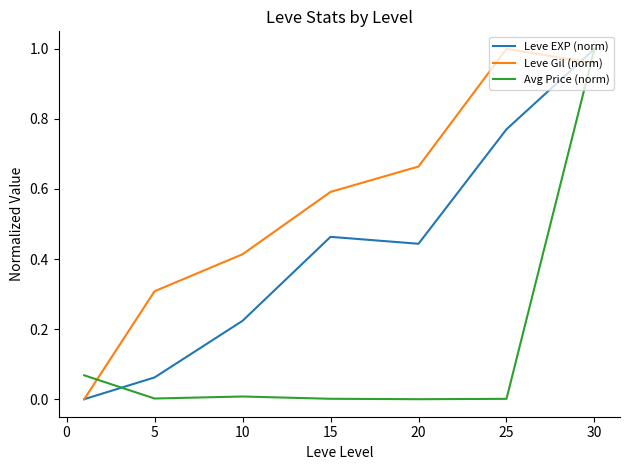

Which series ends up on top after the final intersection of Leve Gil (norm) and Avg Price (norm)?

Avg Price (norm)